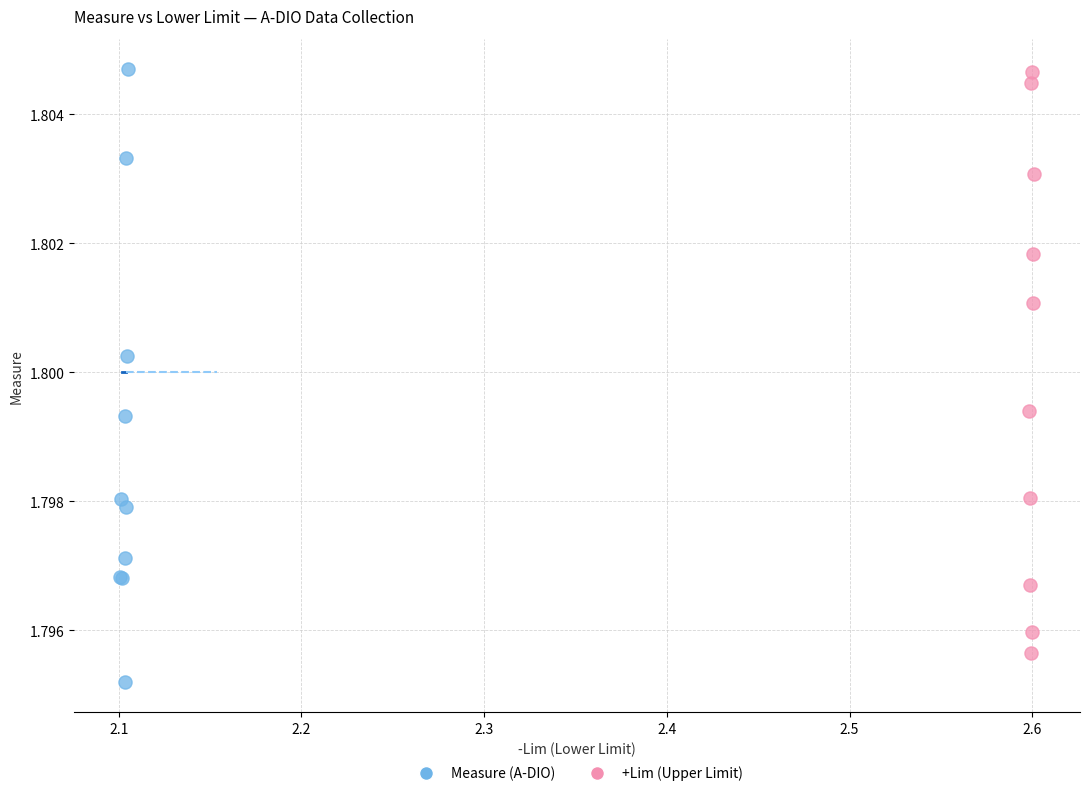

Which series contains the lowest Y value?

Measure (A-DIO)